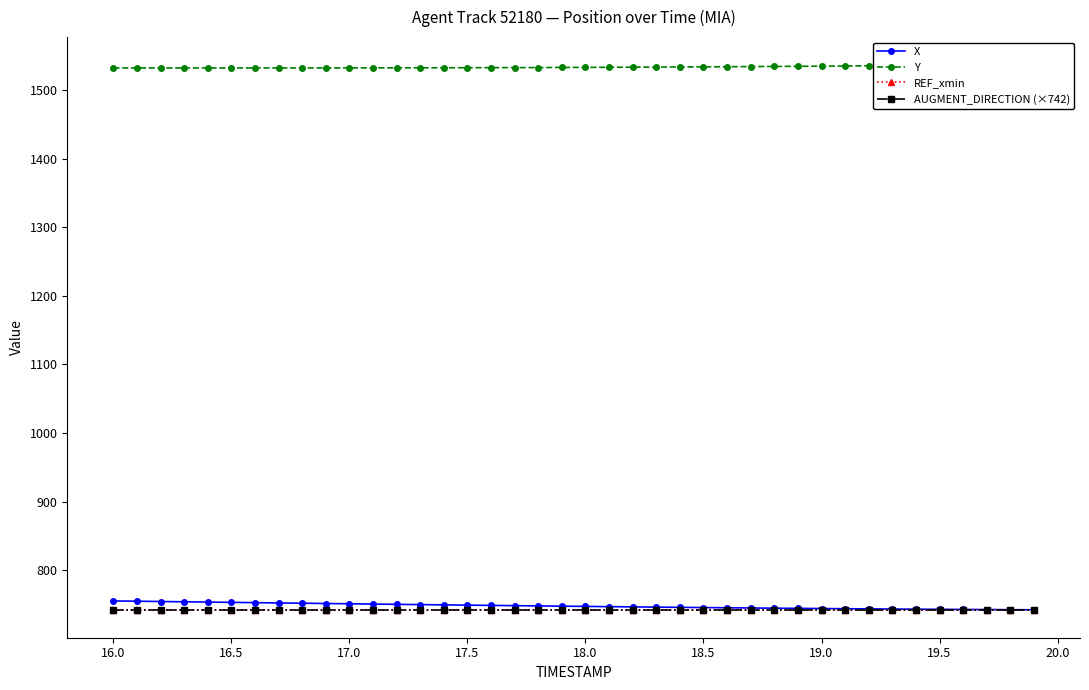

What is the value of the REF_xmin point at the 26th from the left?

741.2